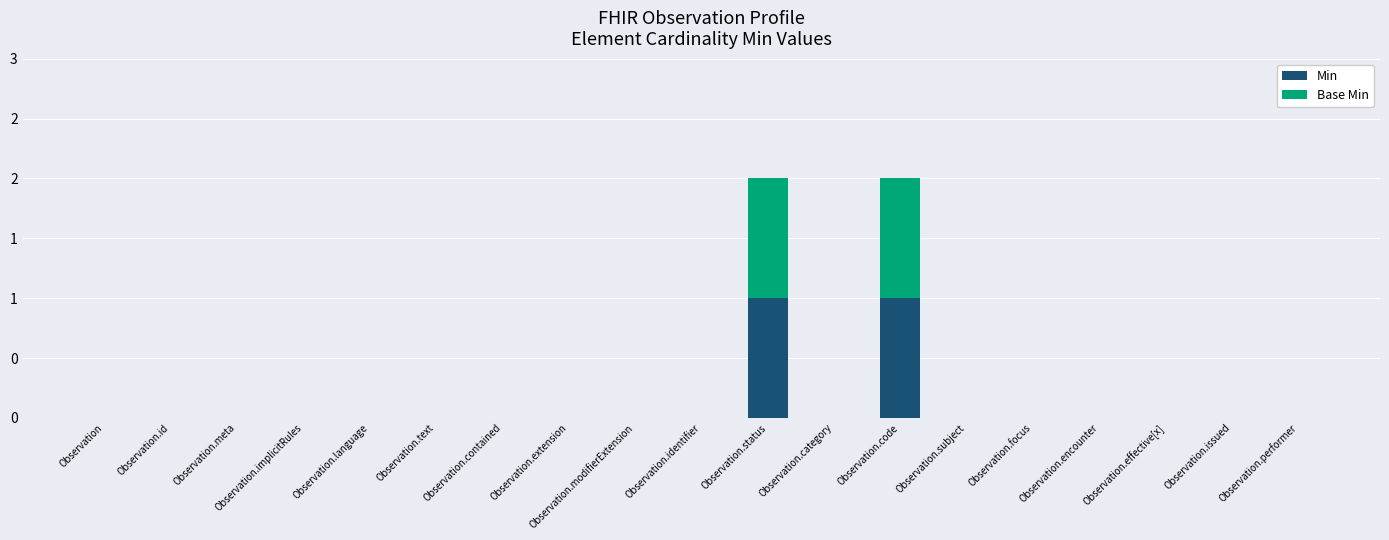

What are all the series names shown in the legend?

Min, Base Min